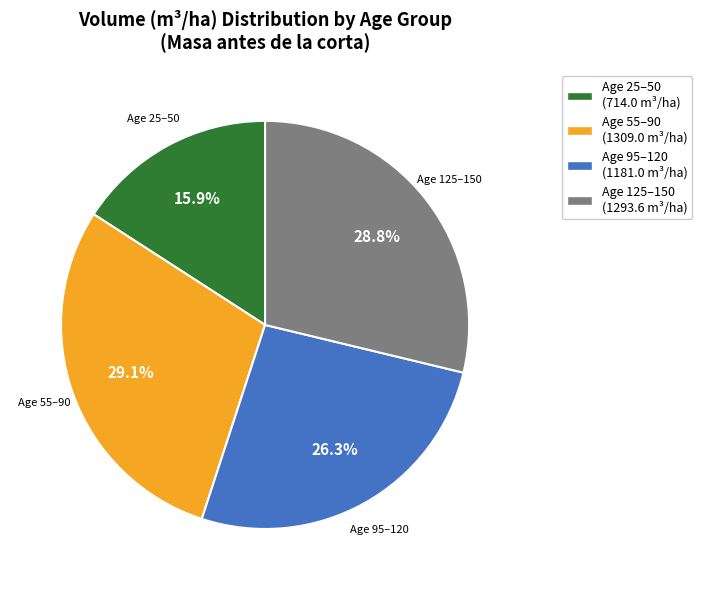

Which has a higher value, Age 95–120 (1181.0 m³/ha) or Age 25–50 (714.0 m³/ha)?

Age 95–120 (1181.0 m³/ha)